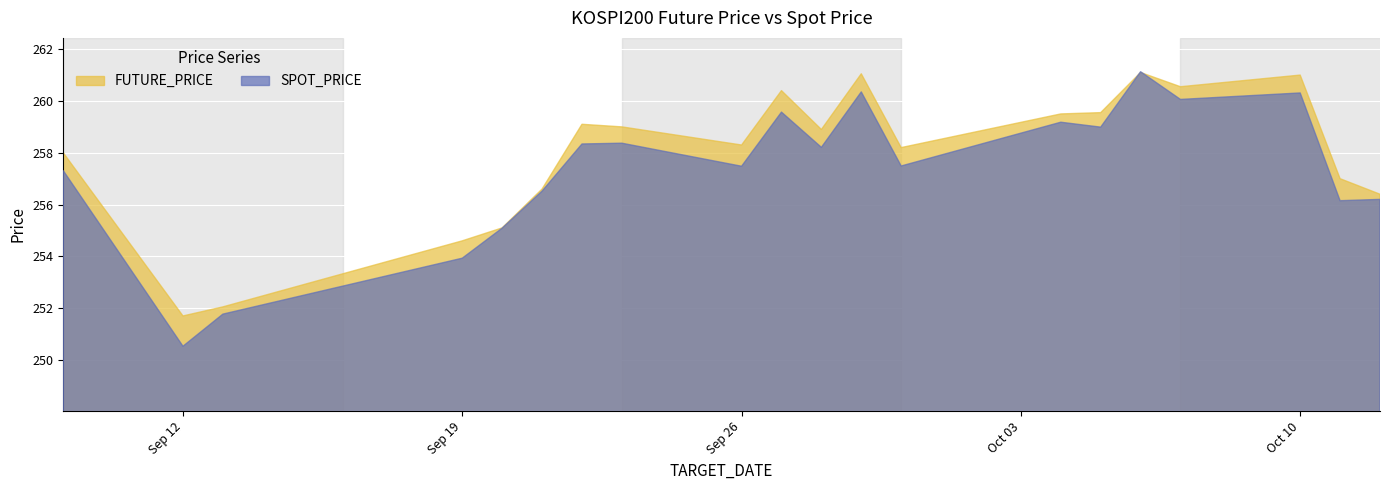

Reading left to right, list all the values displayed in this chart.

FUTURE_PRICE: 2016-09-09=258.0	2016-09-12=251.7	2016-09-13=252.1	2016-09-19=254.6	2016-09-20=255.1	2016-09-21=256.6	2016-09-22=259.1	2016-09-23=259.0	2016-09-26=258.3	2016-09-27=260.4	2016-09-28=258.9	2016-09-29=261.1	2016-09-30=258.2	2016-10-04=259.5	2016-10-05=259.6	2016-10-06=261.1	2016-10-07=260.6	2016-10-10=261.0	2016-10-11=257.0	2016-10-12=256.4
SPOT_PRICE: 2016-09-09=257.3	2016-09-12=250.5	2016-09-13=251.8	2016-09-19=253.9	2016-09-20=255.1	2016-09-21=256.5	2016-09-22=258.3	2016-09-23=258.4	2016-09-26=257.5	2016-09-27=259.6	2016-09-28=258.2	2016-09-29=260.4	2016-09-30=257.5	2016-10-04=259.2	2016-10-05=259.0	2016-10-06=261.1	2016-10-07=260.1	2016-10-10=260.3	2016-10-11=256.1	2016-10-12=256.2